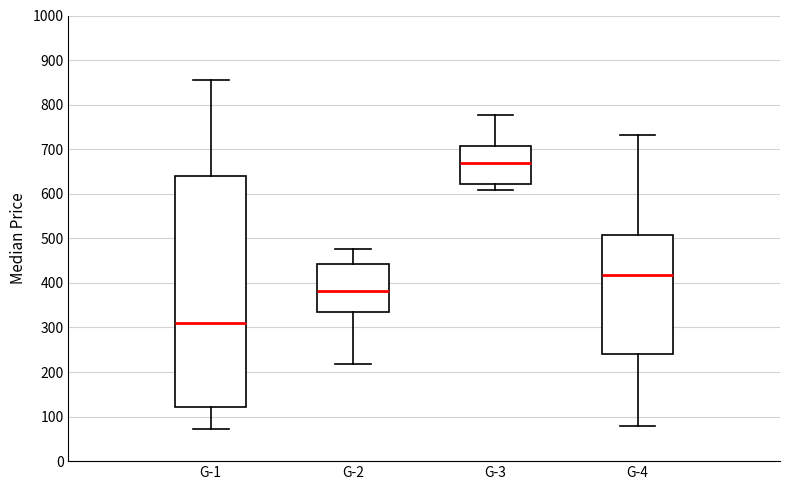

Reading left to right, read every box against the y-axis: the position of its median line, the range the box covers, and the ends of its whiskers. The values are not printed on the chart, so give them approximately, as read against the axis.

G-1: median 310, box 120 to 640, whiskers 70 to 860
G-2: median 380, box 330 to 440, whiskers 220 to 480
G-3: median 670, box 620 to 710, whiskers 610 to 780
G-4: median 420, box 240 to 510, whiskers 80 to 730